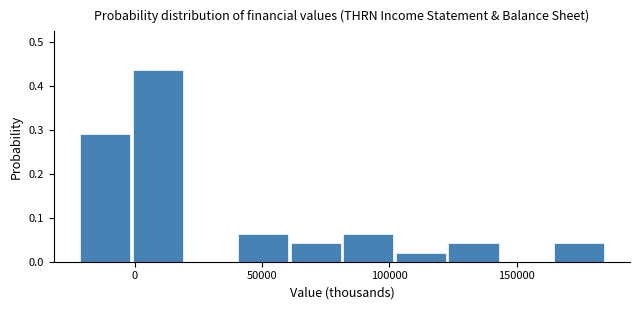

Reading left to right, transcribe this chart: for each bar, give the range it covers on the x-axis and its height. Neither the bar edges nor the heights are printed on the chart, so give them approximately, as read against the axes.

-20000 to 0: 0.29
0 to 20000: 0.44
20000 to 40000: 0
40000 to 60000: 0.06
60000 to 80000: 0.04
80000 to 105000: 0.06
105000 to 125000: 0.02
125000 to 145000: 0.04
145000 to 165000: 0
165000 to 185000: 0.04